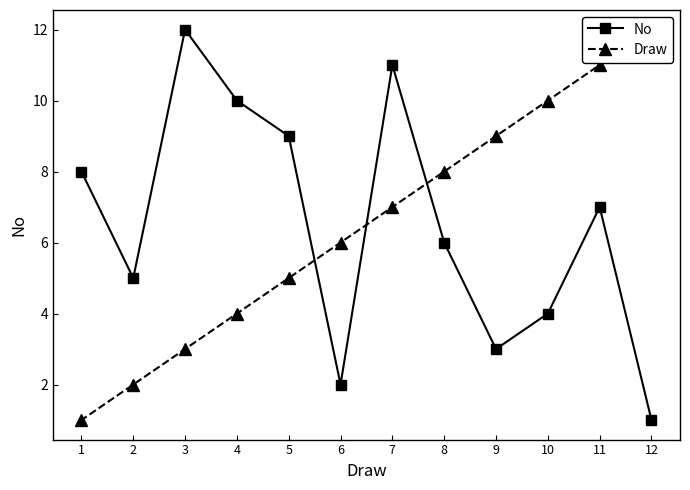

What is the average value of the No series?

6